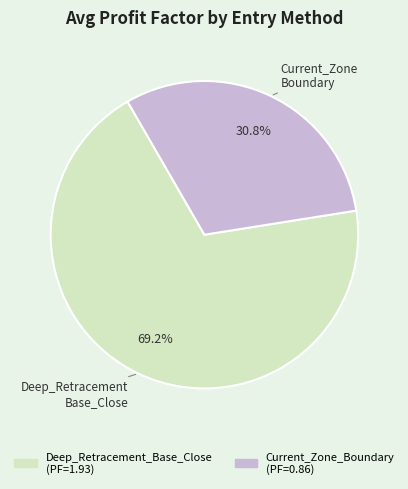

Does Deep_Retracement_Base_Close account for over 50% of the chart?

Yes